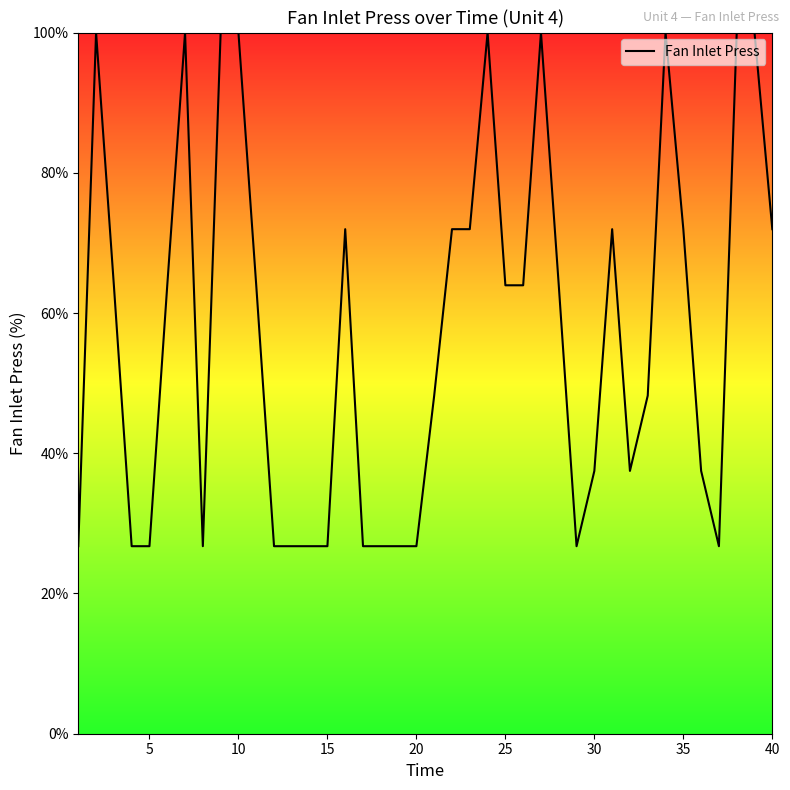

What is the minimum value shown in the chart?

26.7